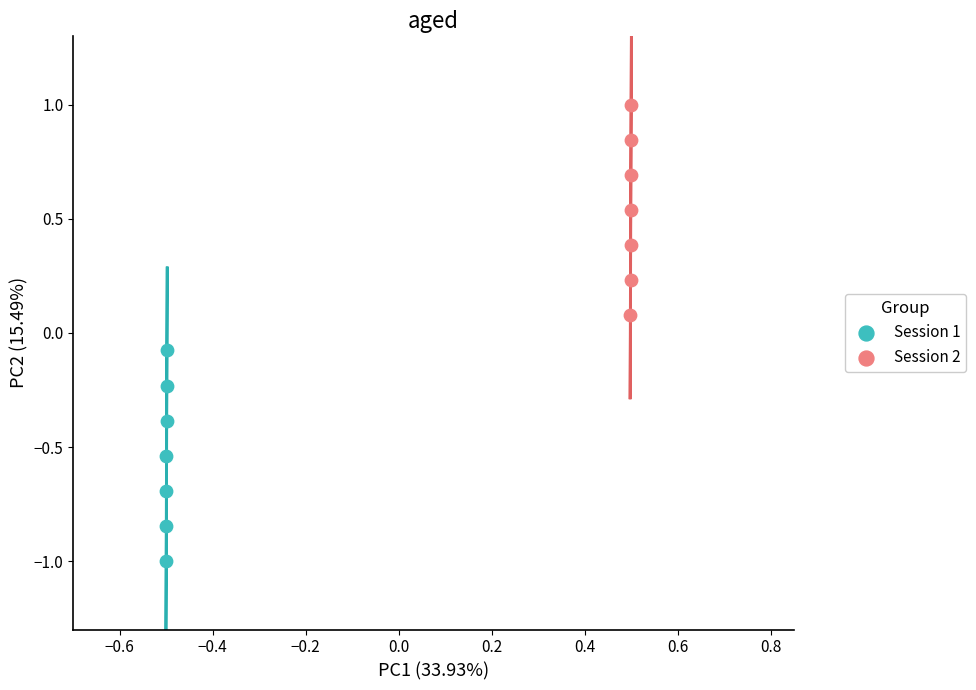

Which series reaches the maximum Y coordinate?

Session 2